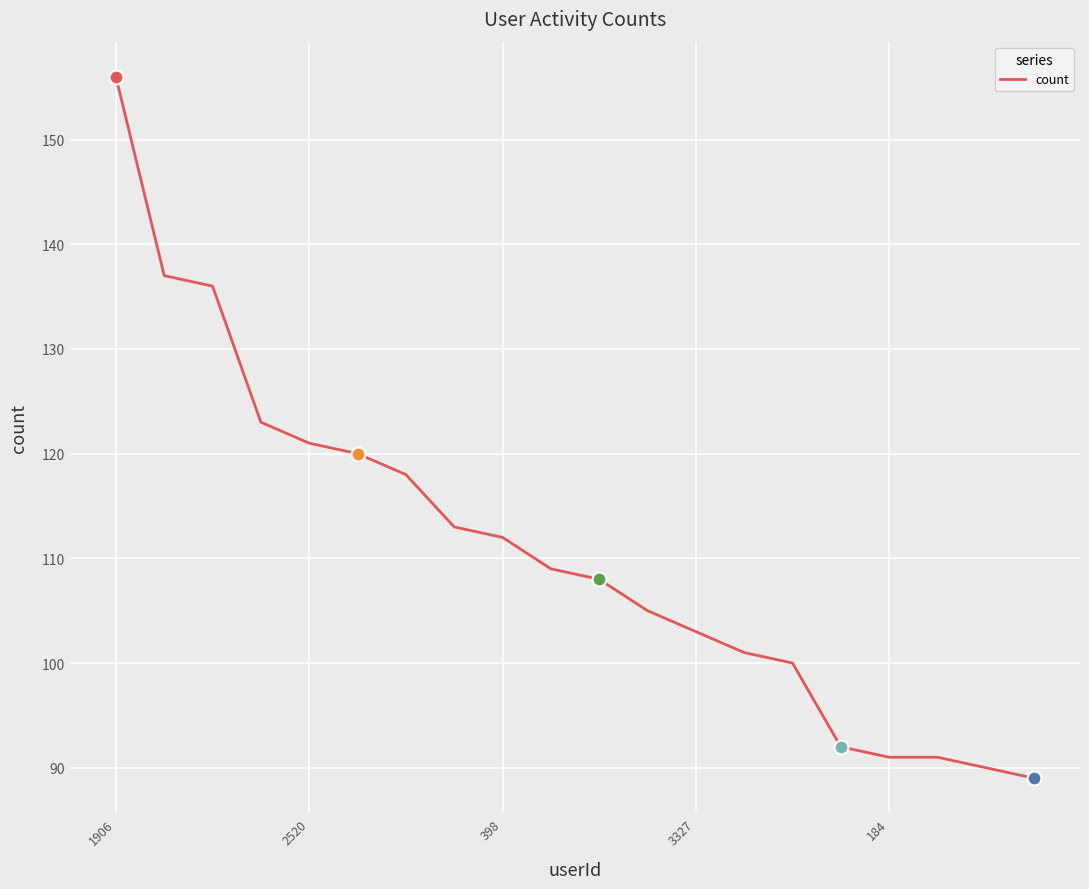

What is the smallest value displayed?

89